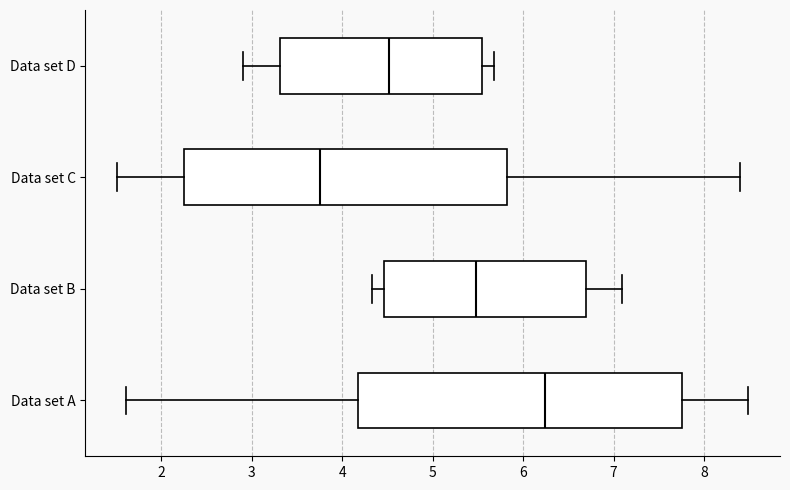

Reading bottom to top, transcribe this box plot: for each box, give where its median line is, the range the box spans, and where its two whiskers end, as read against the x-axis. The values are not printed on the chart, so give them approximately, as read against the axis.

Data set A: median 6.2, box 4.2 to 7.8, whiskers 1.6 to 8.5
Data set B: median 5.5, box 4.5 to 6.7, whiskers 4.3 to 7.1
Data set C: median 3.8, box 2.2 to 5.8, whiskers 1.5 to 8.4
Data set D: median 4.5, box 3.3 to 5.5, whiskers 2.9 to 5.7